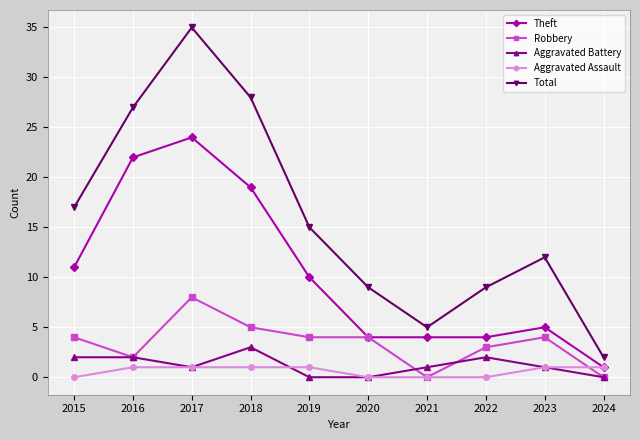

Is it true that Aggravated Battery equals 2 at 2019?

False